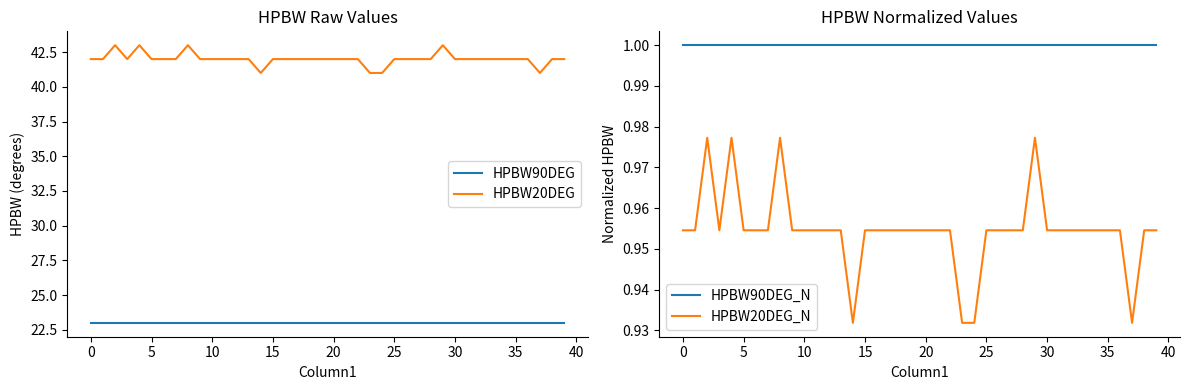

True or false: HPBW90DEG and HPBW20DEG cross at least once.

False